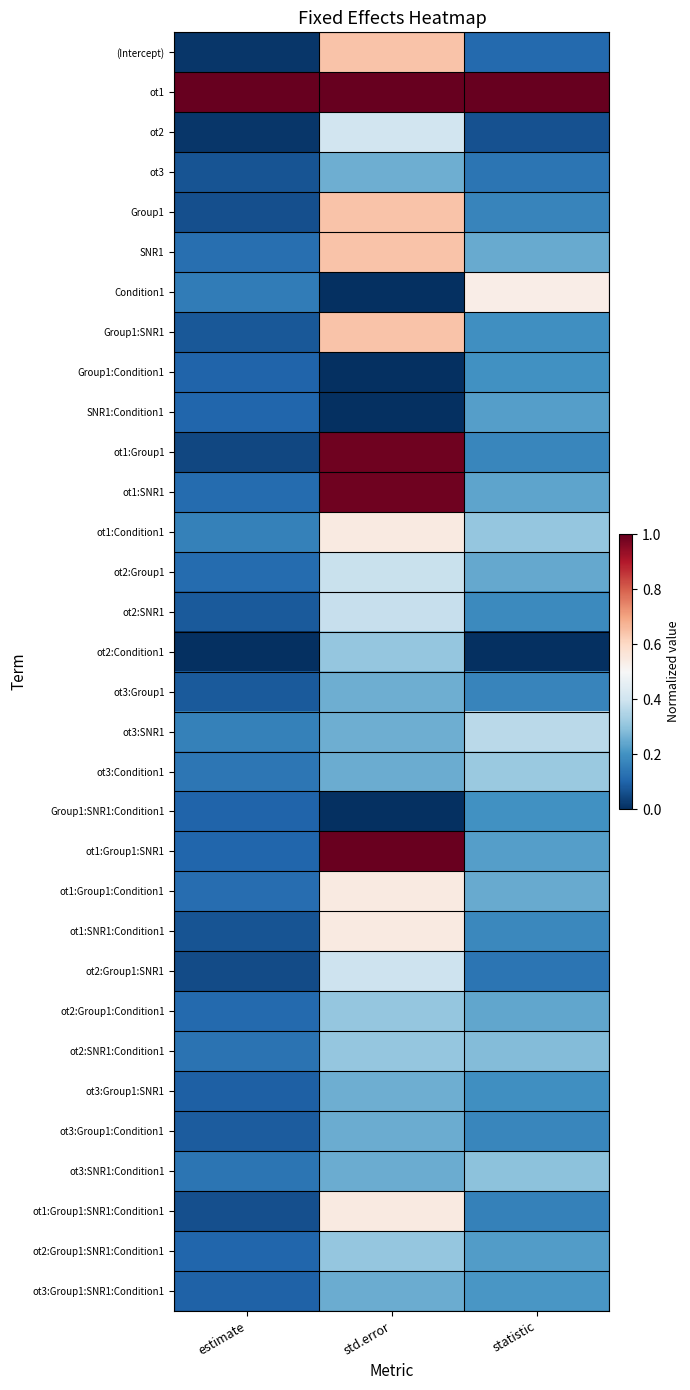

At which category is the sum across all series the highest?

std.error